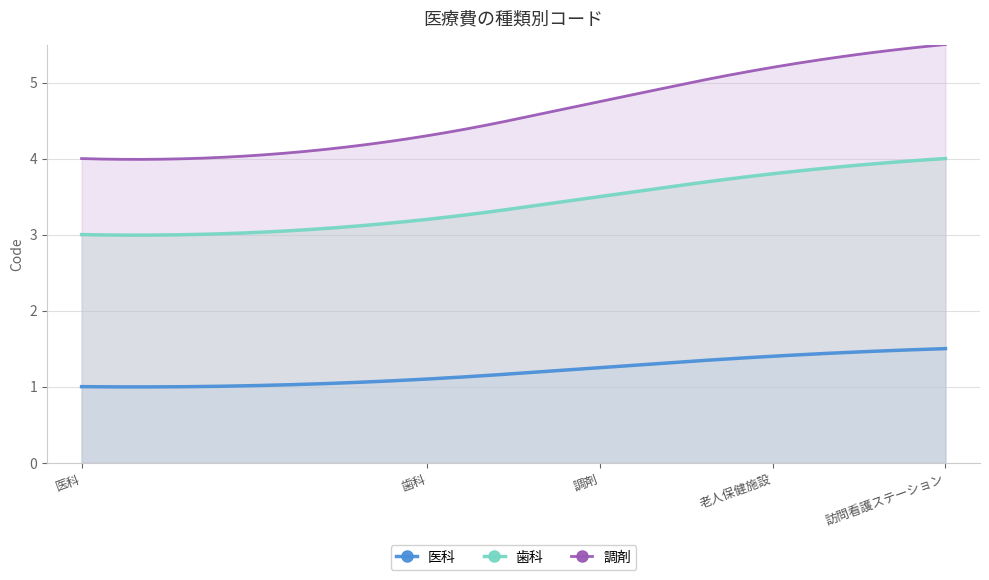

Which series has the largest range (max minus min)?

調剤